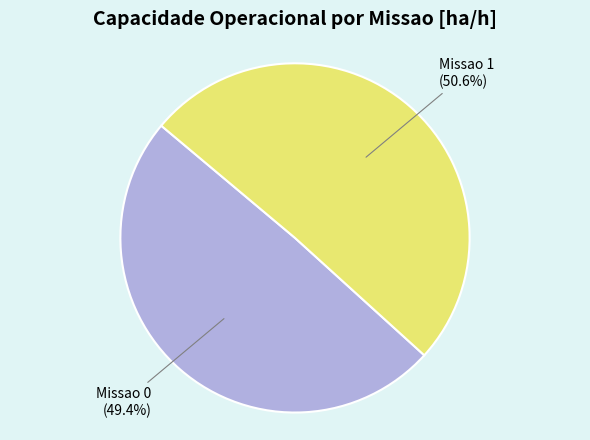

True or false: Missao 1 accounts for 51% of the total.

True